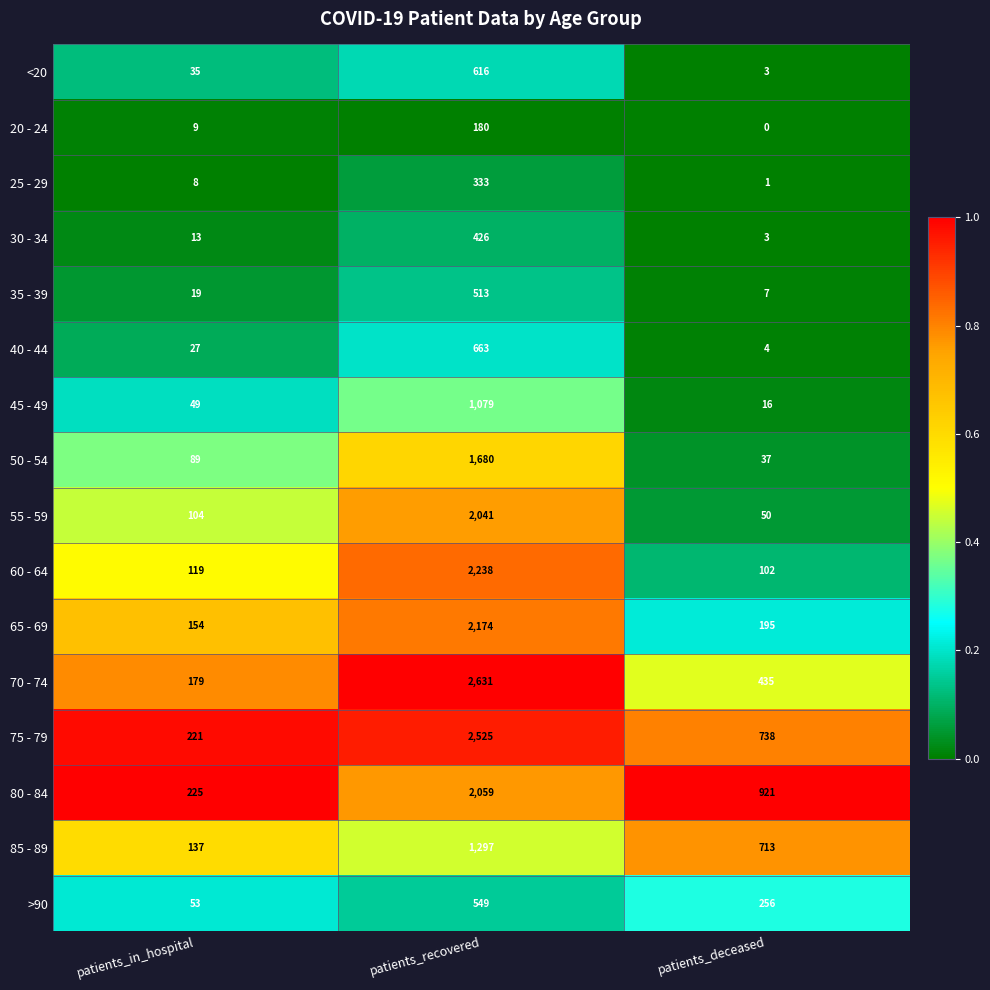

What is the sum of the 80 - 84 values at patients_recovered and patients_in_hospital?

2284